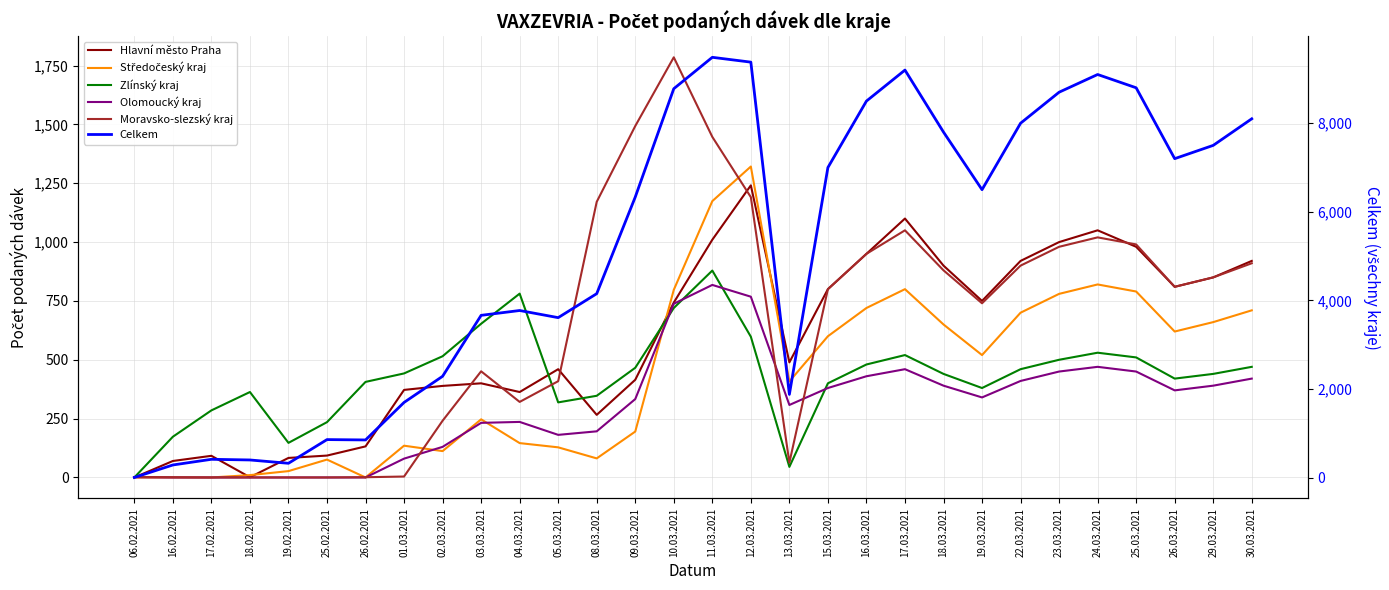

Rank the series at 26.02.2021 from highest to lowest value.

Celkem, Zlínský kraj, Hlavní město Praha, Moravsko-slezský kraj, Středočeský kraj, Olomoucký kraj